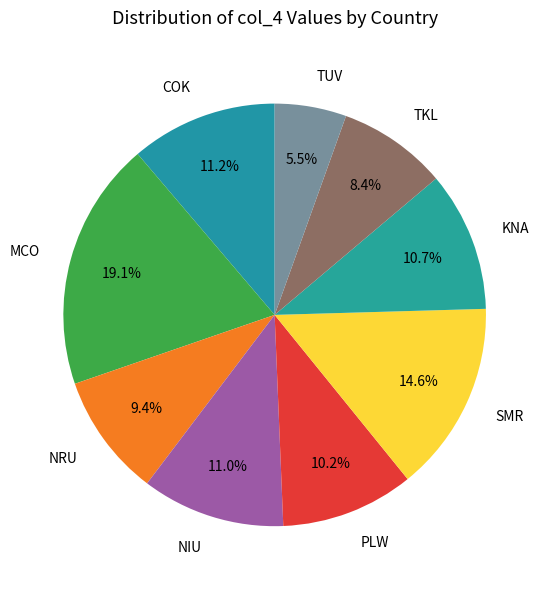

To the nearest percent, what portion does KNA represent?

11%